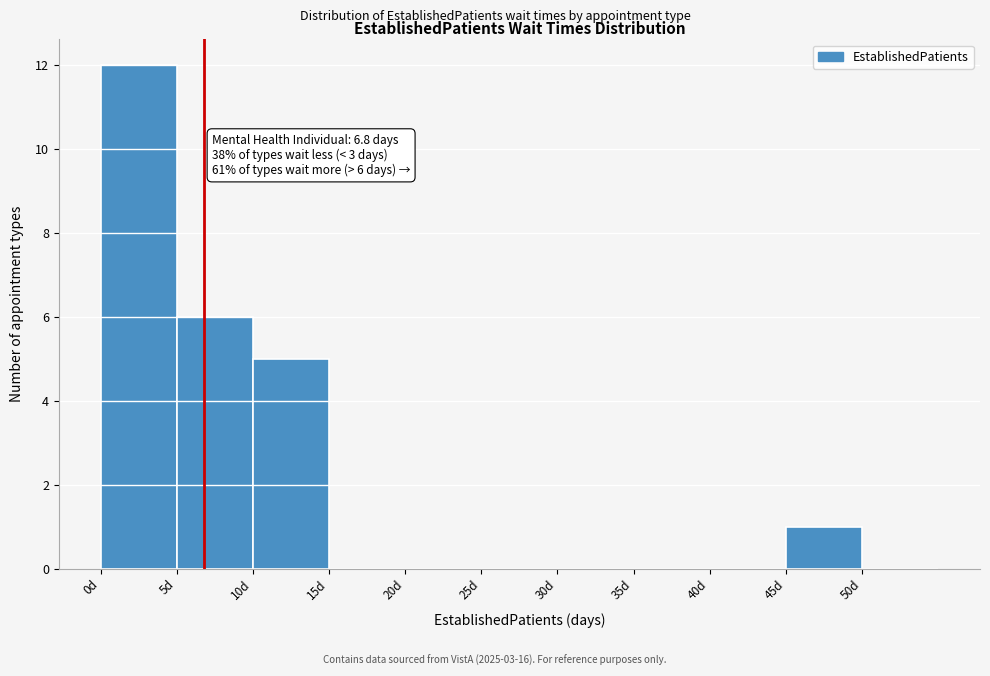

Over which range of the x-axis is the bar tallest?

0 to 5